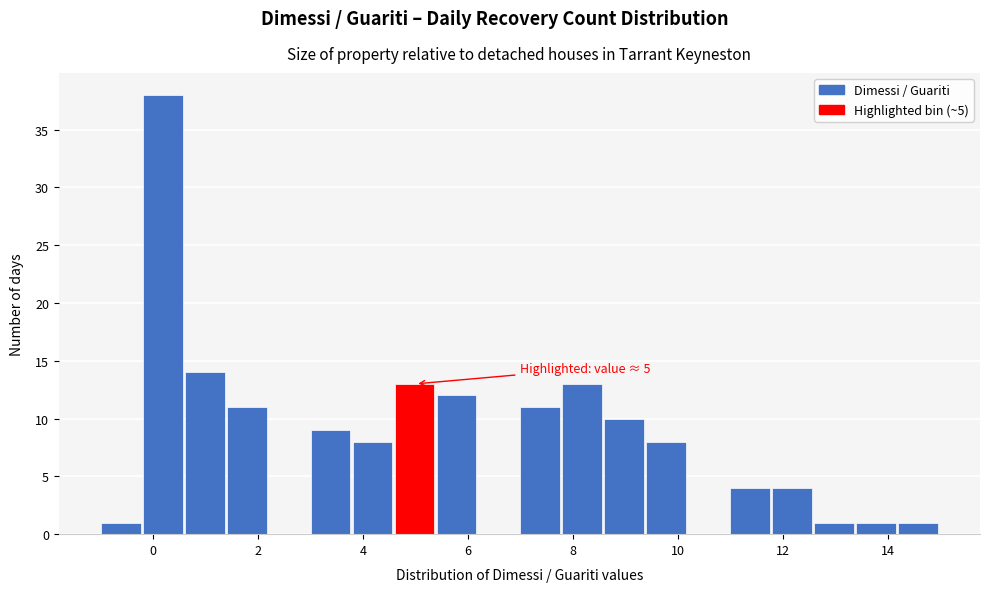

Over which range of the x-axis is the bar tallest?

-0.2 to 0.6